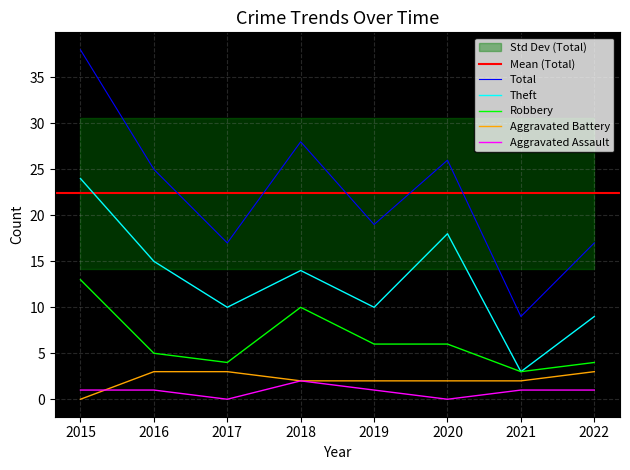

How many values in the Total series exceed 25?

3